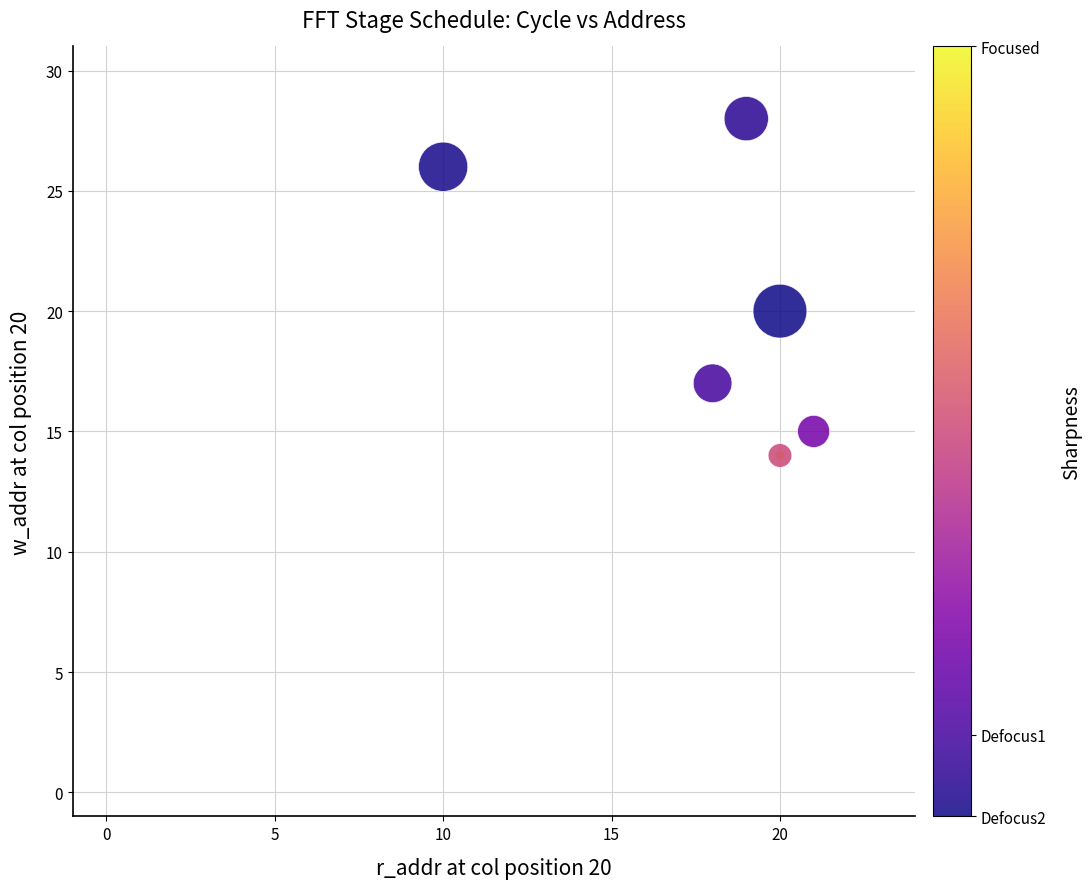

What Y value in the scatter plot is closest to 21?

20